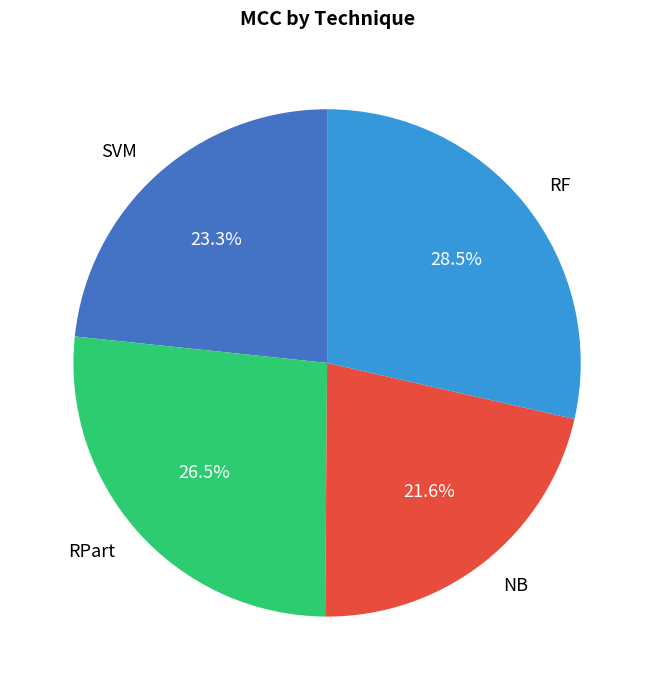

Which category has the biggest portion of the pie?

RF